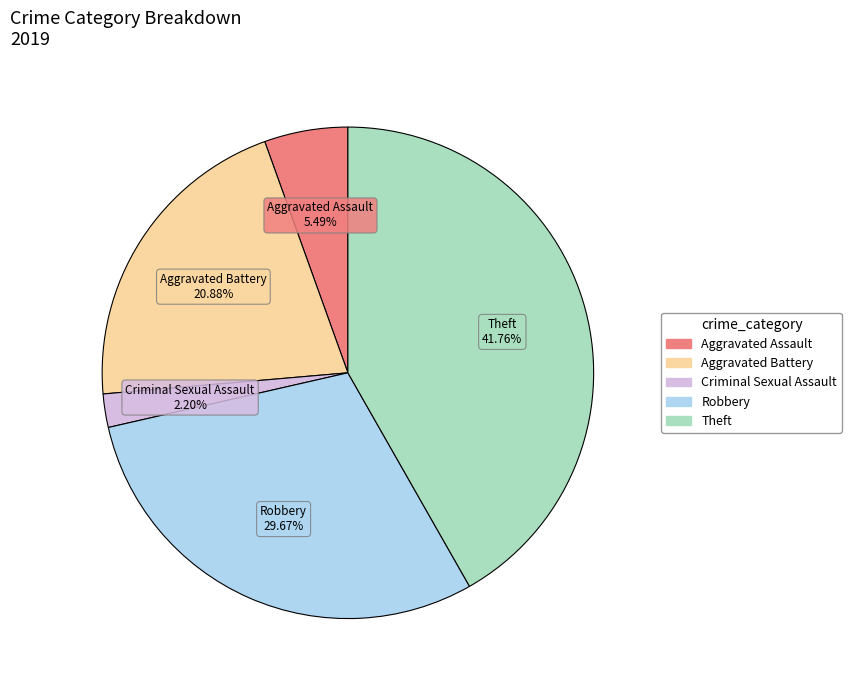

Is there any slice that represents more than half of the pie?

No